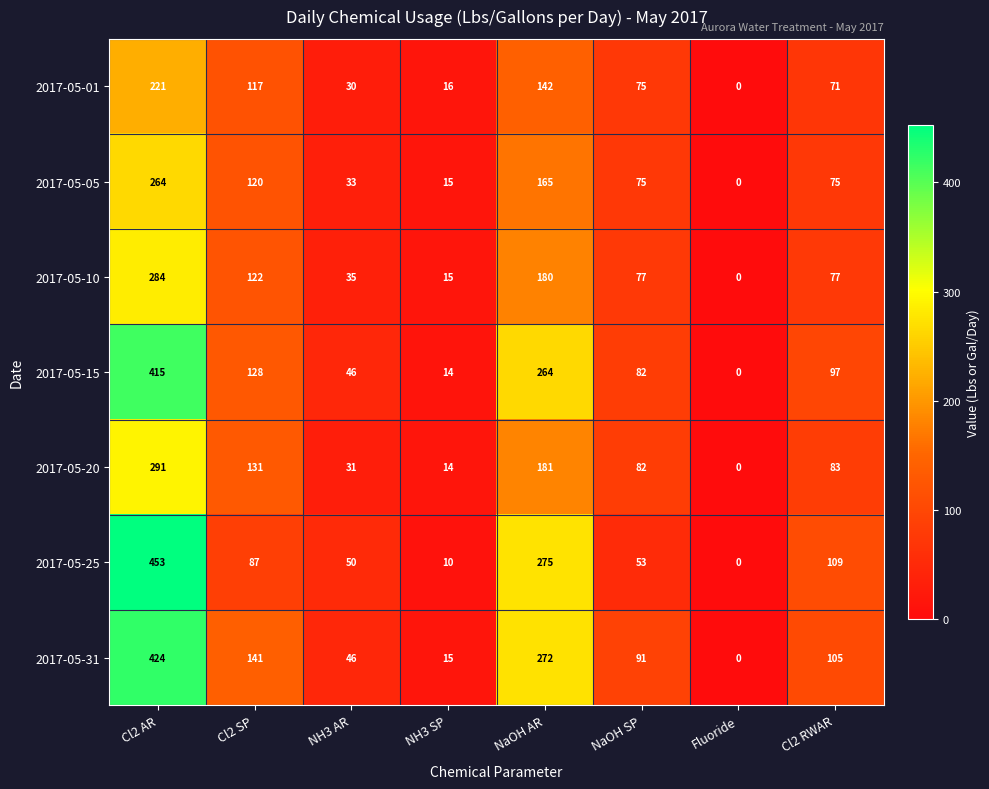

Rank the series by their maximum value, from lowest to highest.

2017-05-01, 2017-05-05, 2017-05-10, 2017-05-20, 2017-05-15, 2017-05-31, 2017-05-25